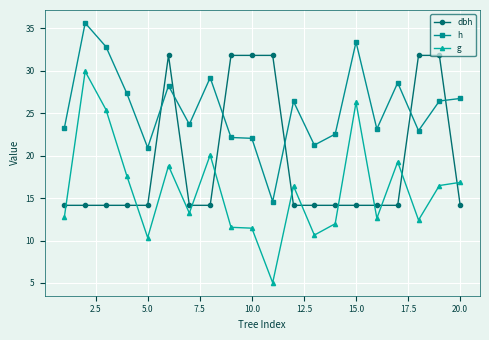

What are all the series names shown in the legend?

dbh, h, g